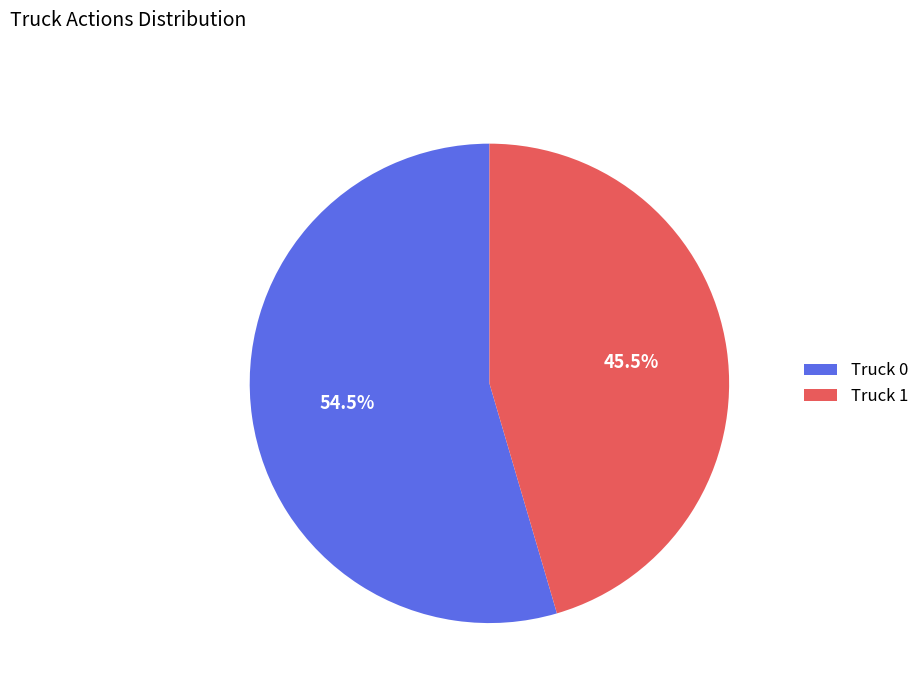

What is the ratio of the value at Truck 1 to the value at Truck 0?

0.8